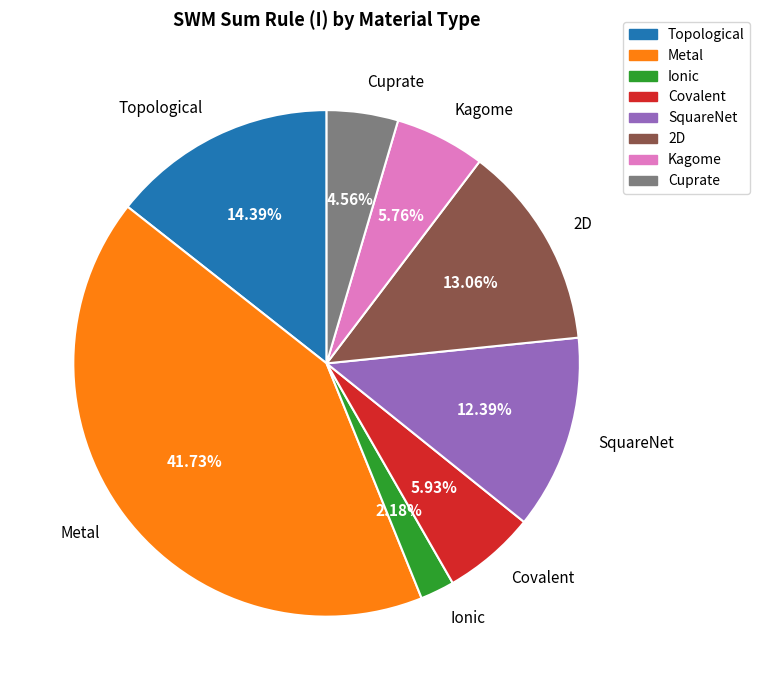

To the nearest percent, what is the average slice percentage?

12%